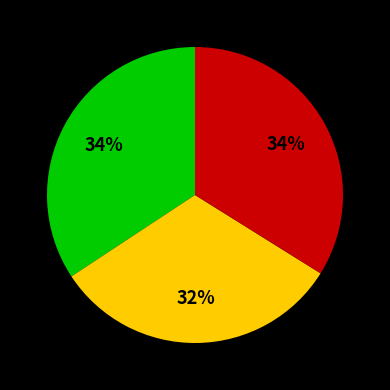

Is there a majority slice in this chart?

No